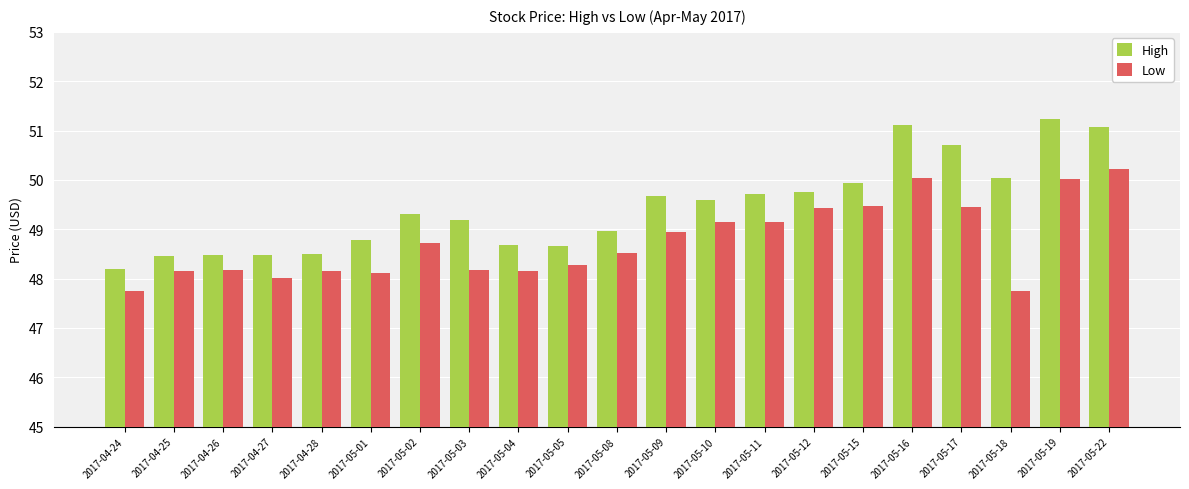

What is the maximum value for Low?

50.2